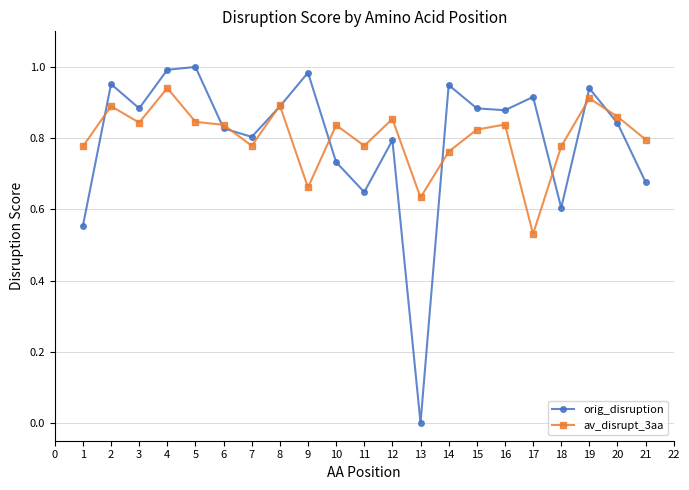

What is the sum of all orig_disruption values?

16.8